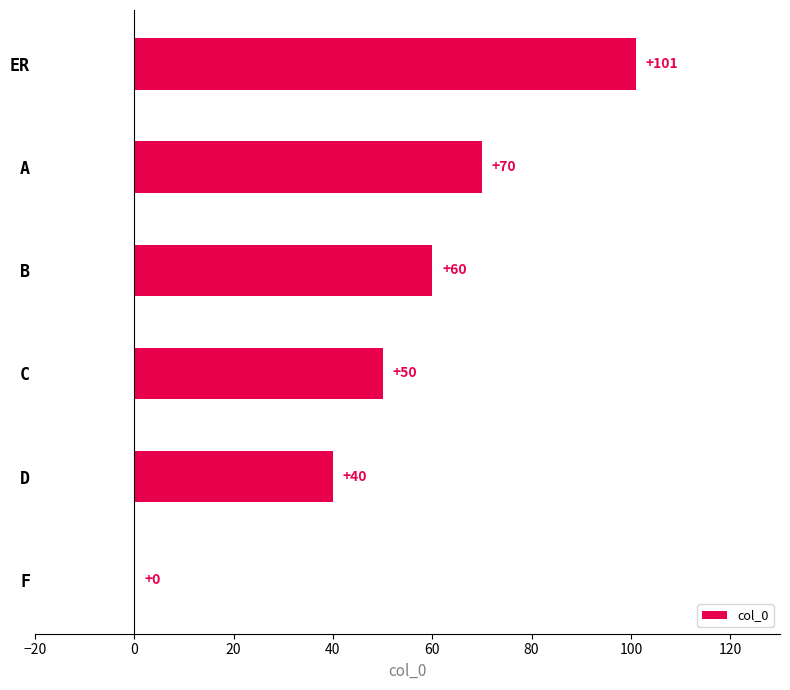

Reading top to bottom, what are all the values shown in this chart?

ER=101	A=70	B=60	C=50	D=40	F=0